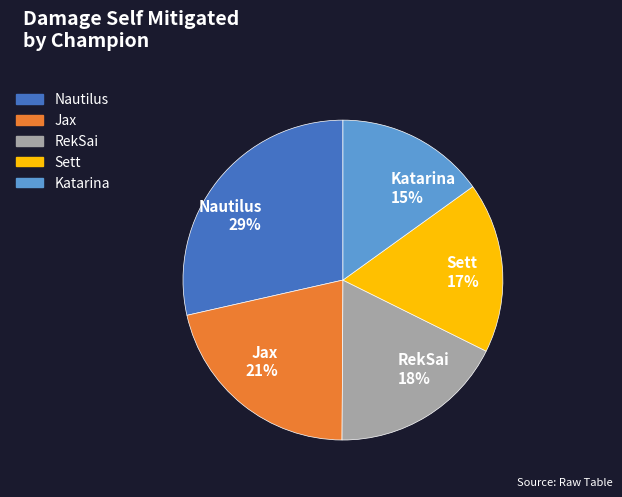

To the nearest percent, what is the combined percentage of Katarina and Sett?

32%